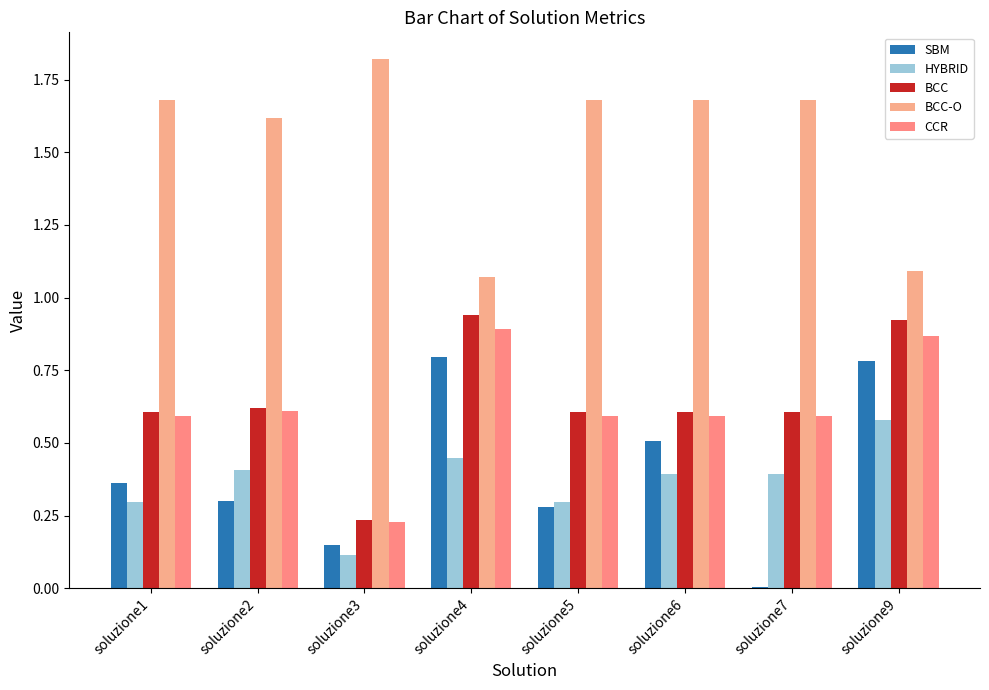

Is it true that BCC-O equals 1.7 at soluzione6?

True